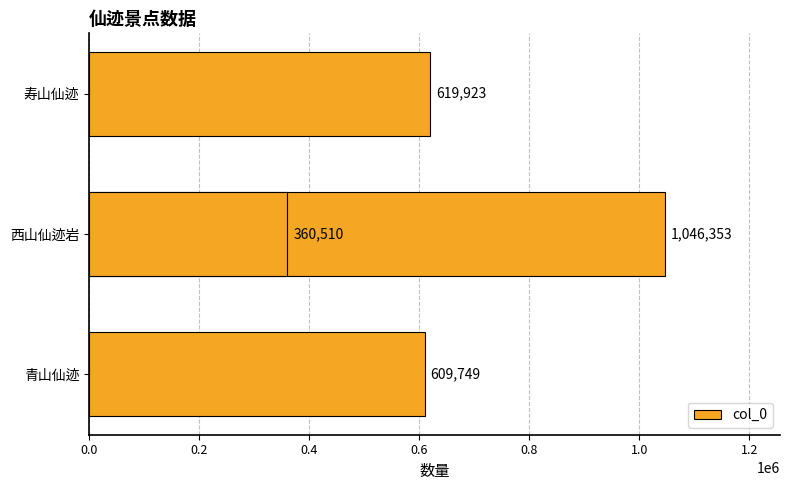

What is the sum of the values at 0.0 and 0.6?

970259